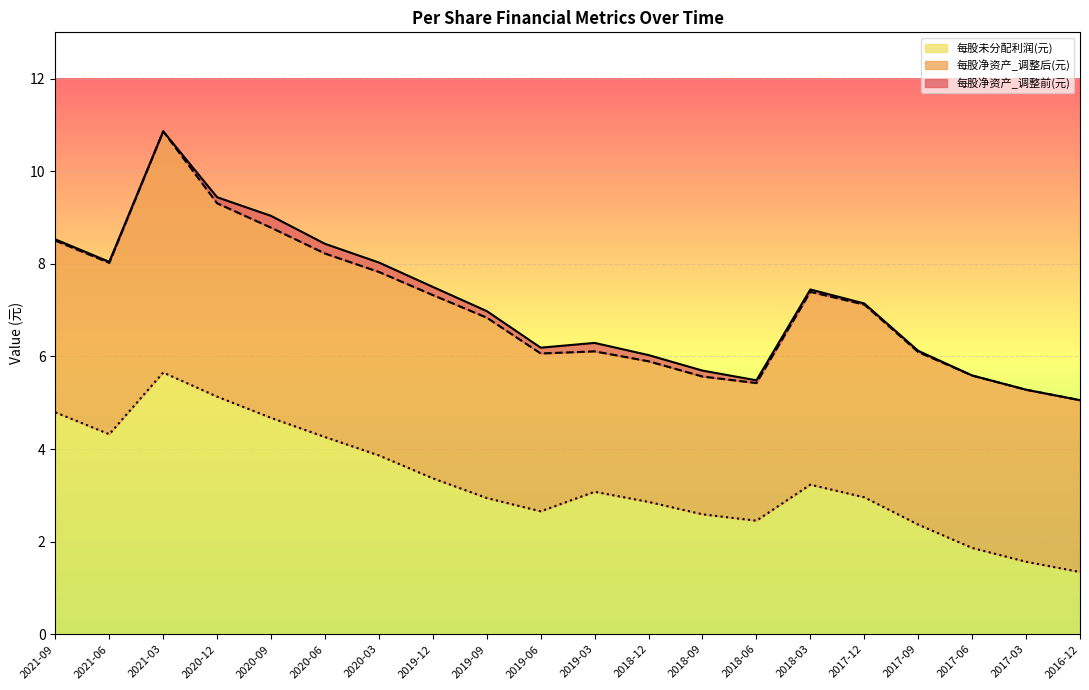

Between 2018-12 and 2017-12, which series saw the biggest shift?

每股净资产_调整后(元)